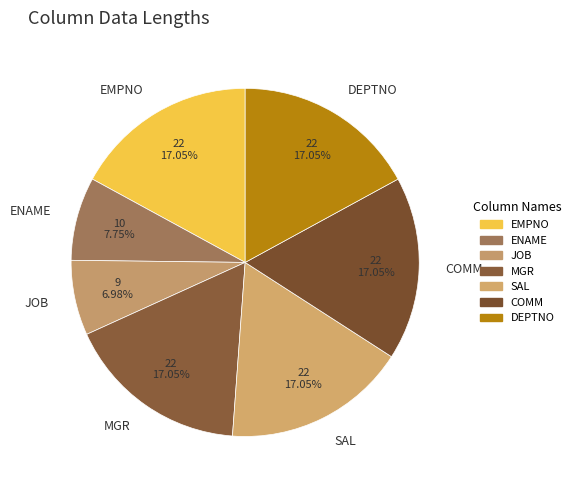

How many slices are in this pie chart?

7